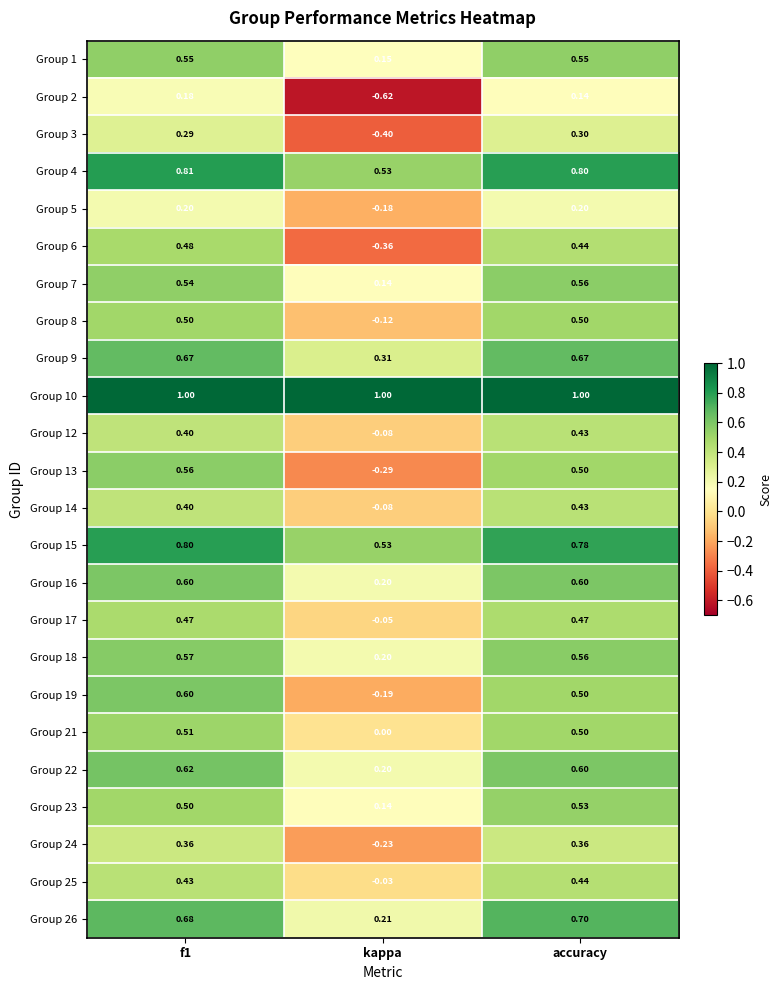

How many categories are shown in the chart?

3